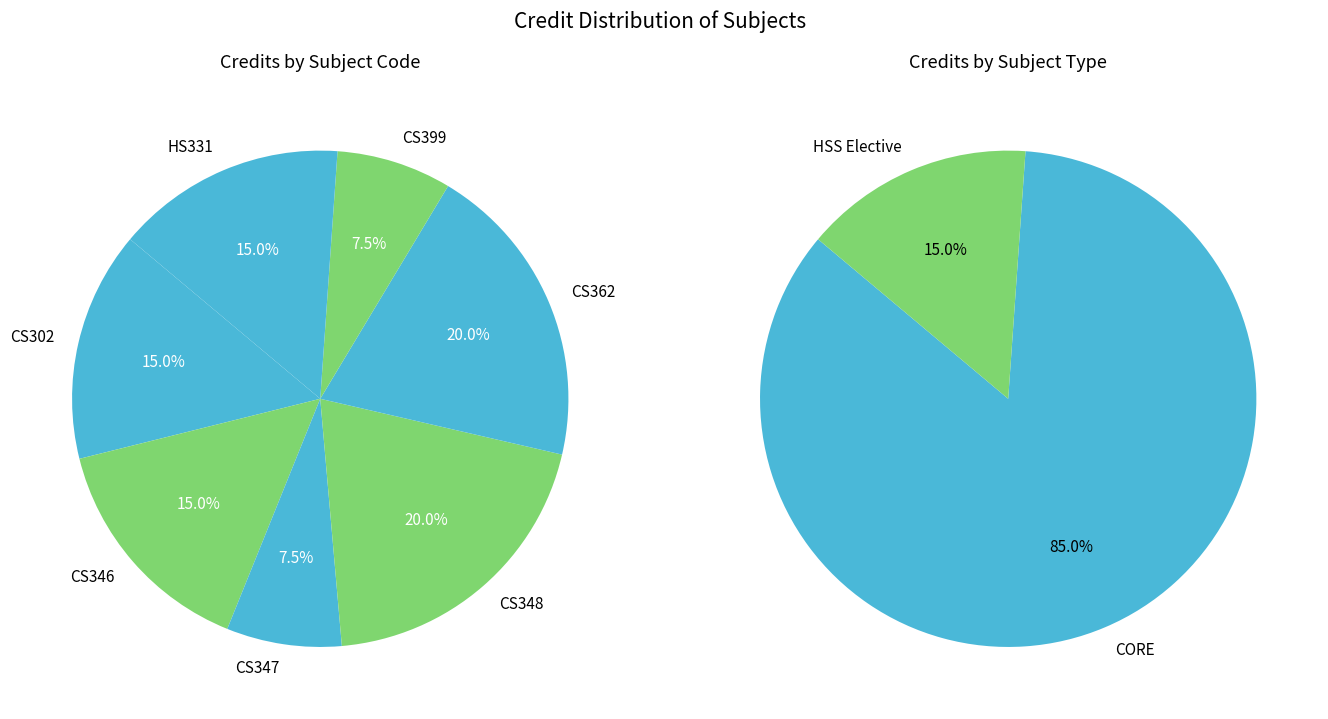

True or false: CS346 accounts for 6% of the total.

False